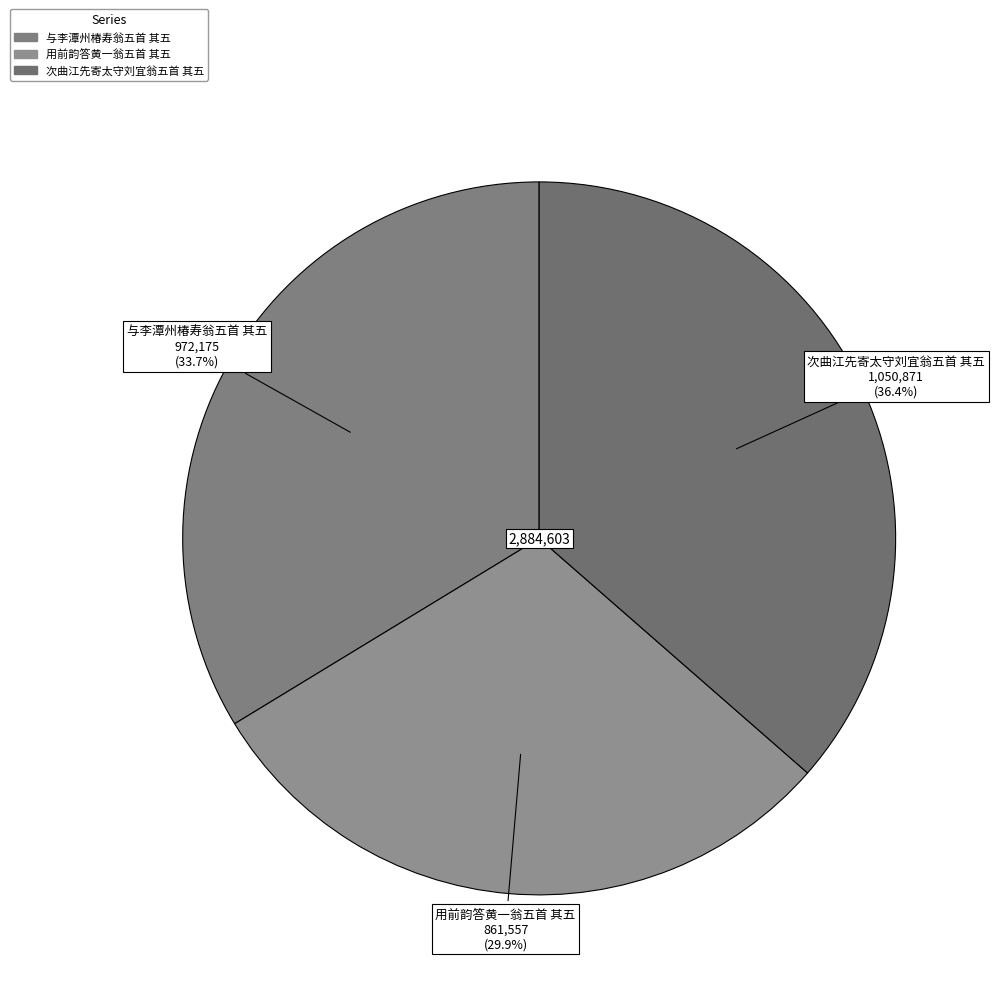

What is the ratio of the value at 次曲江先寄太守刘宜翁五首 其五 to the value at 用前韵答黄一翁五首 其五?

1.2